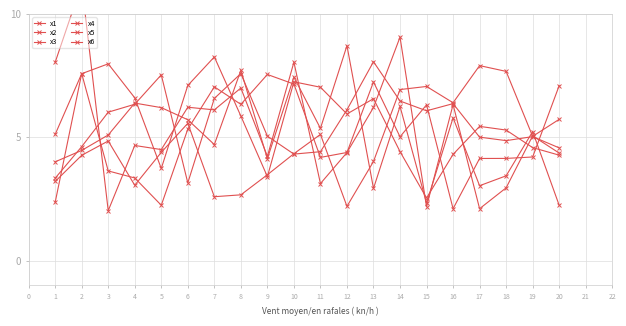

How many values in the x6 series are below 5?

9